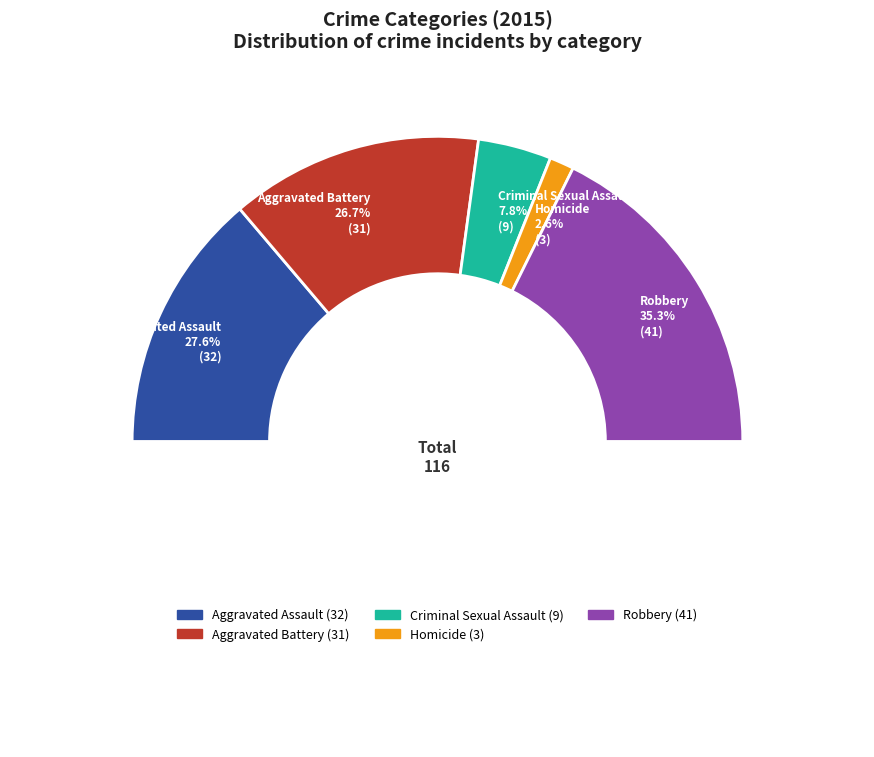

Count the number of slices in the pie.

5